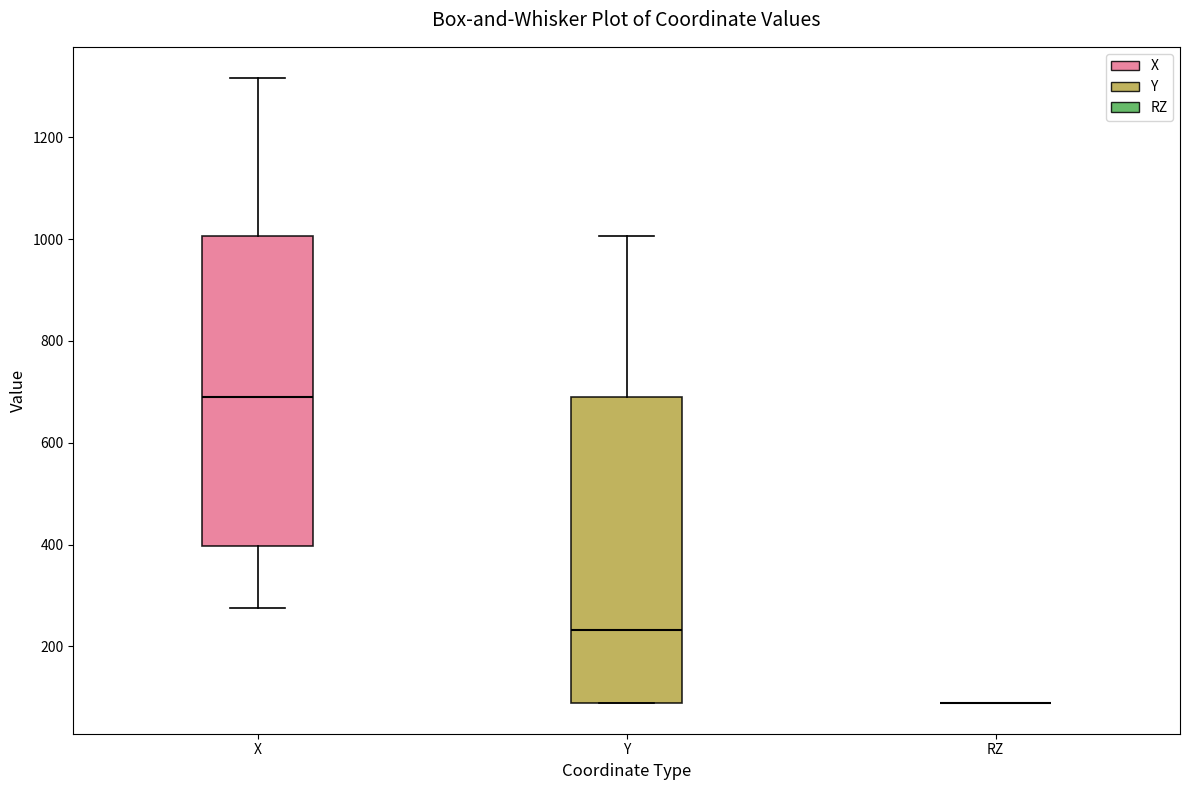

Where does the median line of the box for X sit on the y-axis? The values are not printed on the chart, so give them approximately, as read against the axis.

680